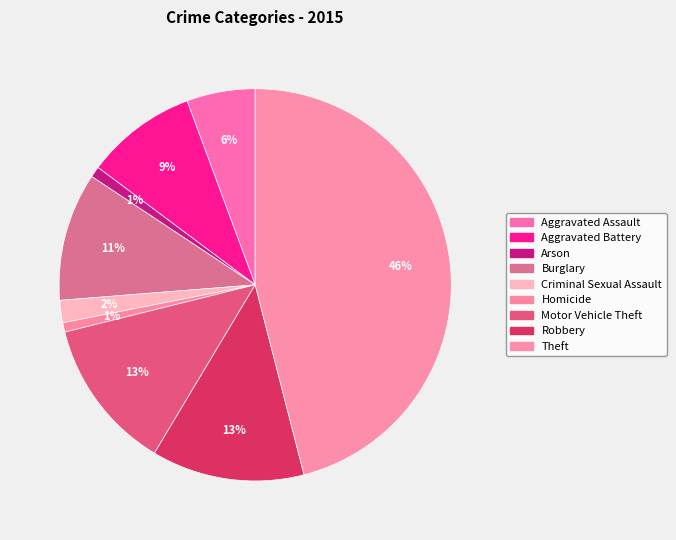

Rank the categories by value from highest to lowest.

Theft, Robbery, Motor Vehicle Theft, Burglary, Aggravated Battery, Aggravated Assault, Criminal Sexual Assault, Arson, Homicide